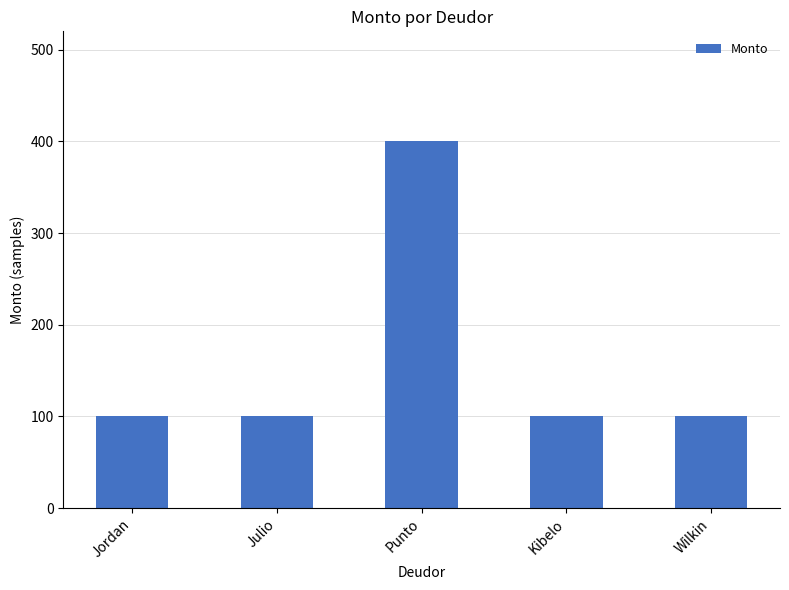

What is the greatest value displayed?

400